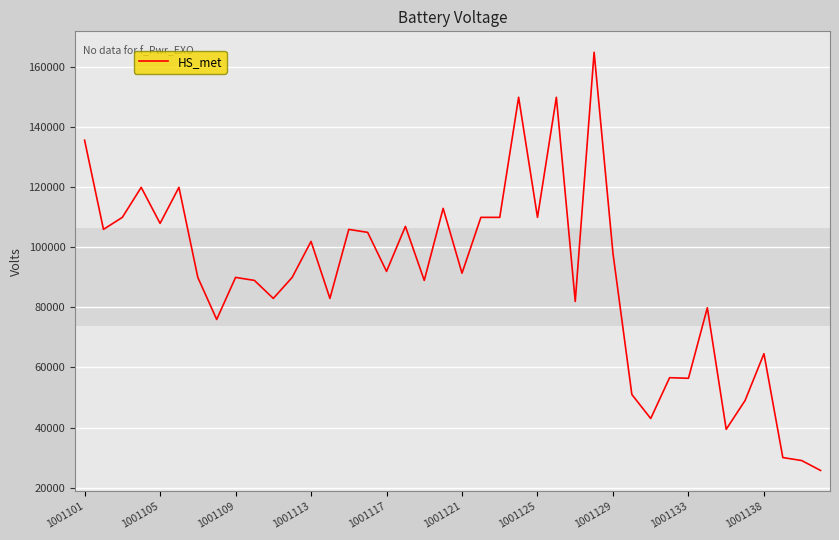

What is the minimum value shown in the chart?

25700